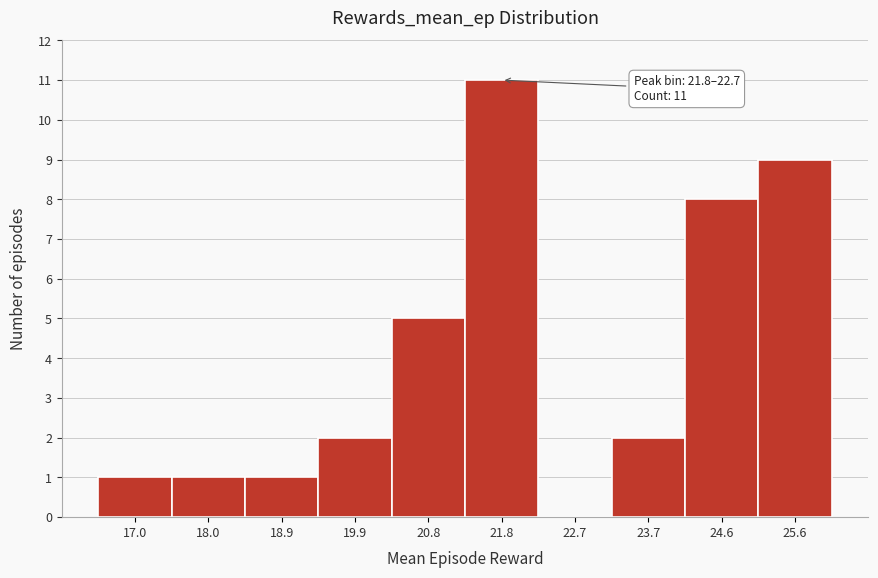

Reading left to right, transcribe all the data shown in this chart.

17.0=1	18.0=1	18.9=1	19.9=2	20.8=5	21.8=11	22.7=0	23.7=2	24.6=8	25.6=9